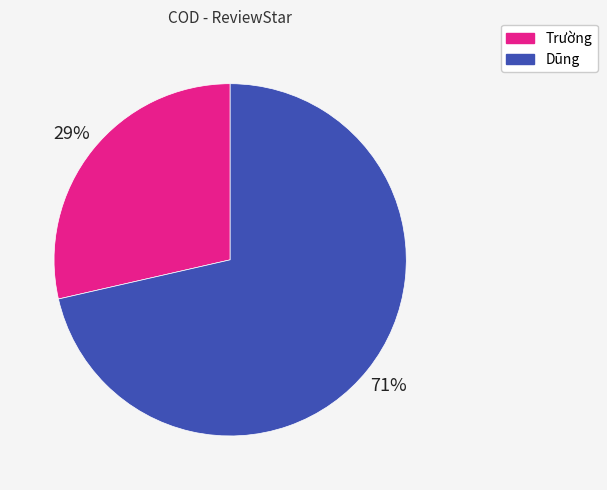

Which slice is the smallest?

Trường